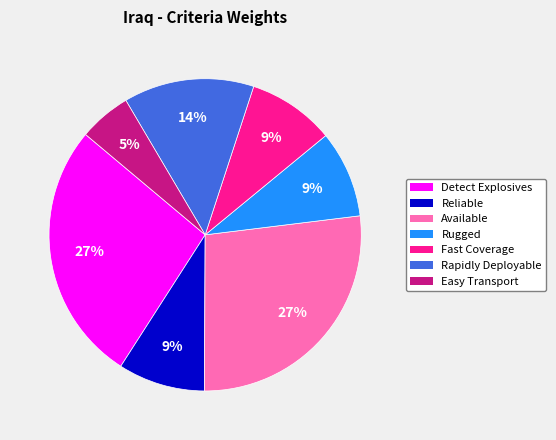

Is there any slice that represents more than half of the pie?

No